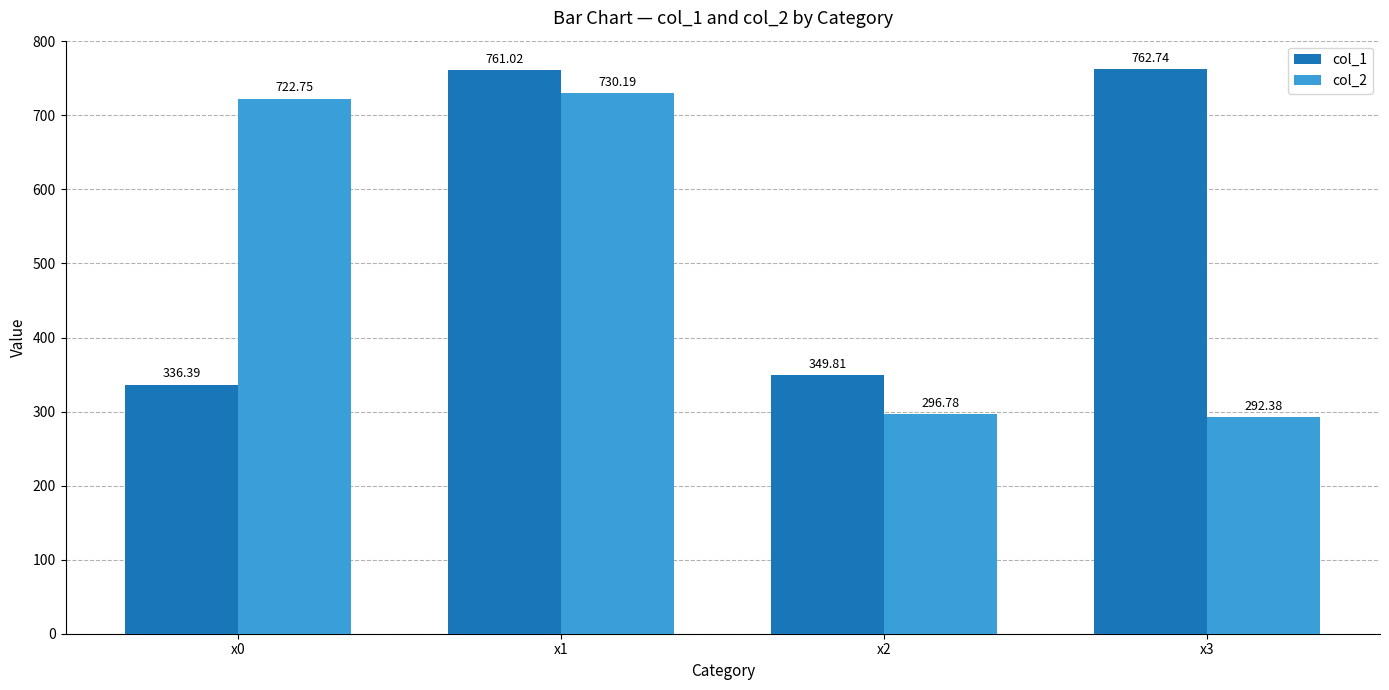

The col_1 series shows 761.0 at x1. True or false?

True